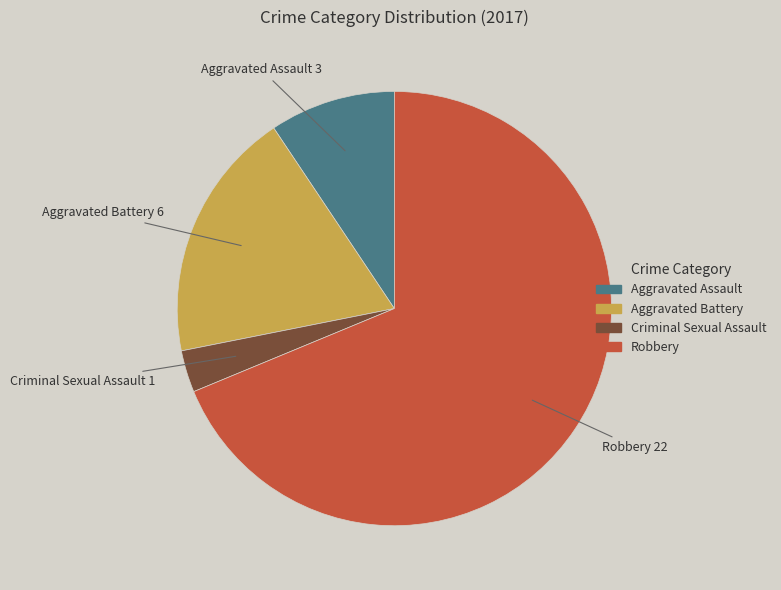

Which slice represents more than half of the pie?

Robbery